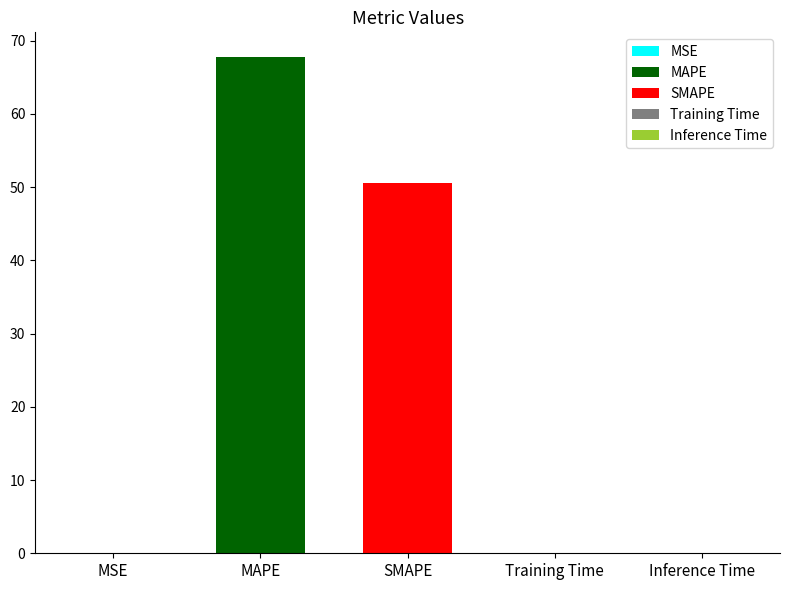

What position from the right is Training Time?

2